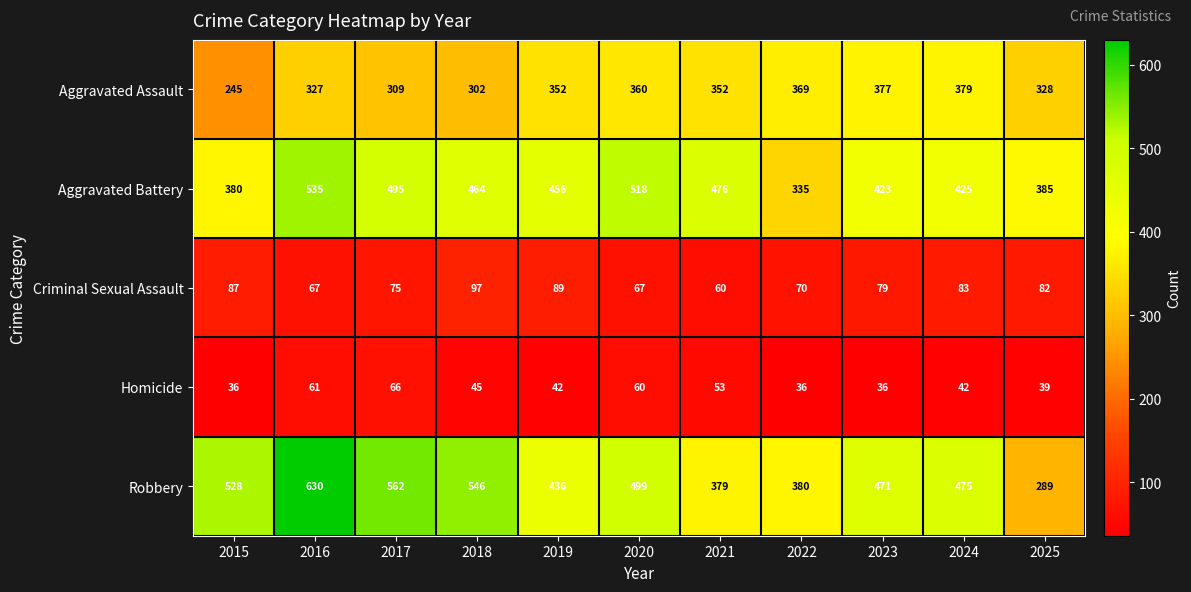

What is the sum of the Aggravated Assault values at 2017 and 2015?

554